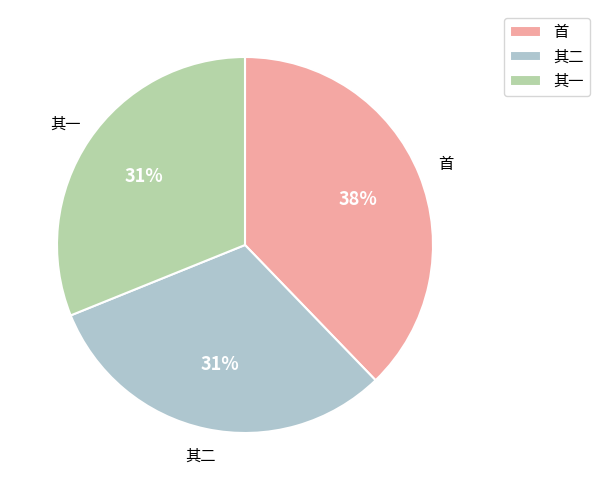

What is the ratio of the value at 其二 to the value at 首?

0.8